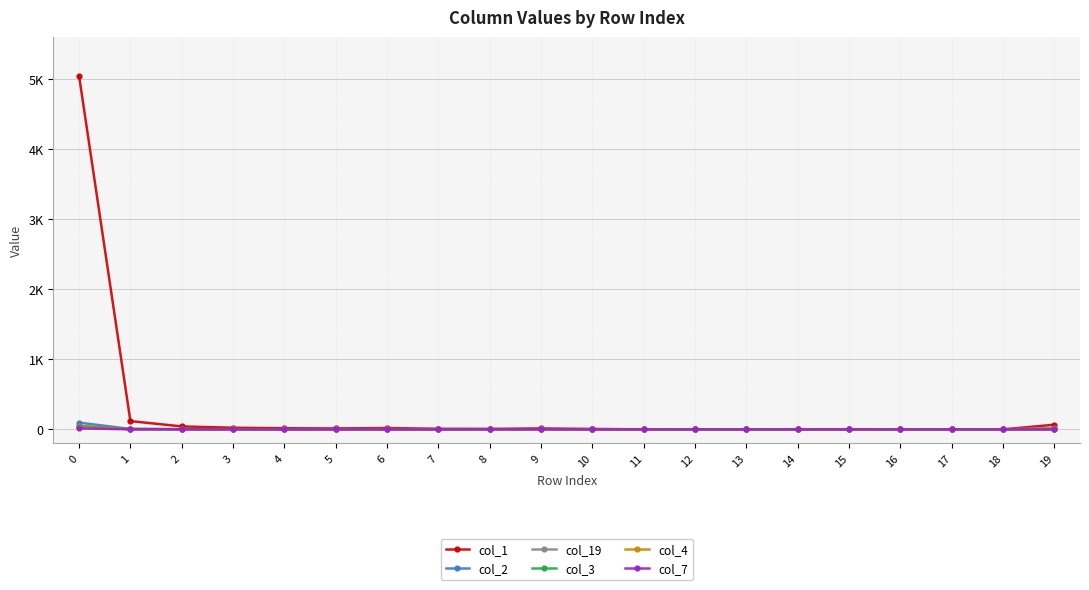

Which series ends up on top after the final intersection of col_2 and col_19?

col_2